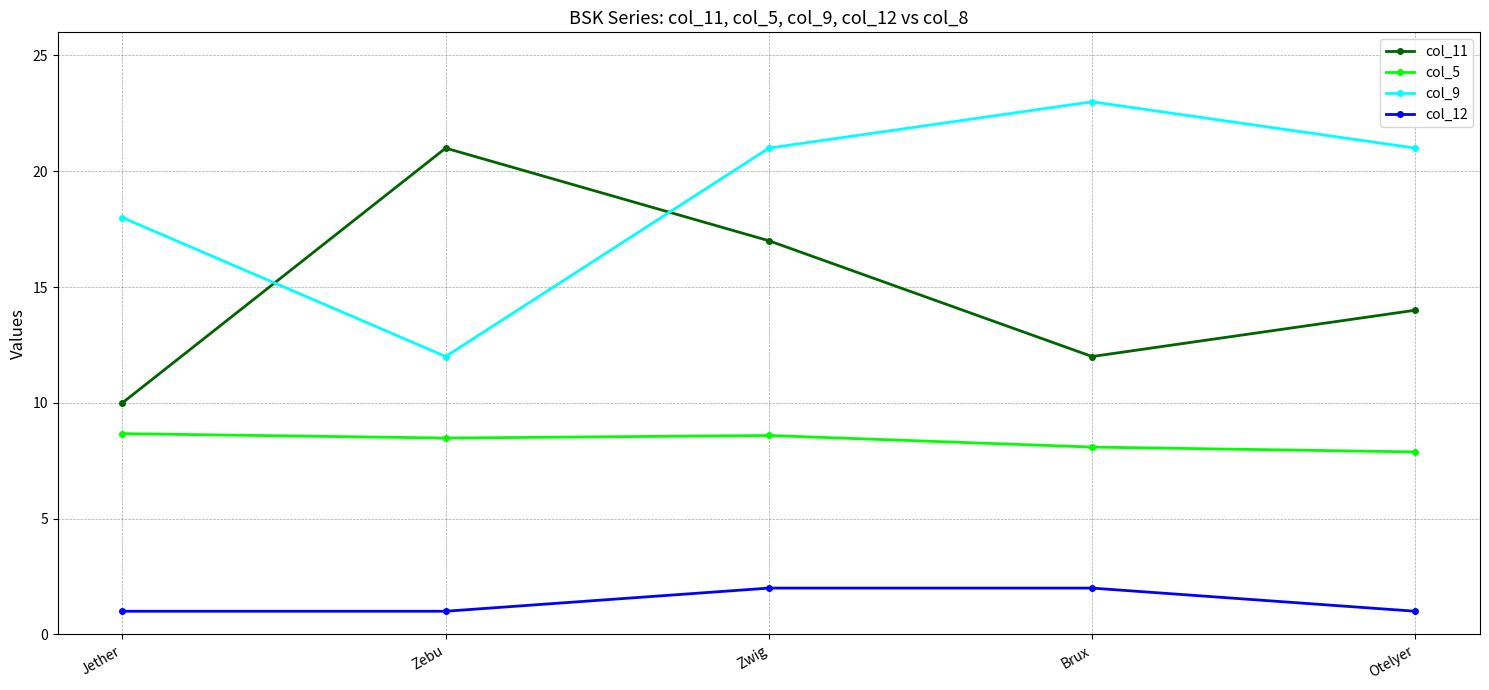

Is it true that col_12 equals 3.0 at Brux?

False